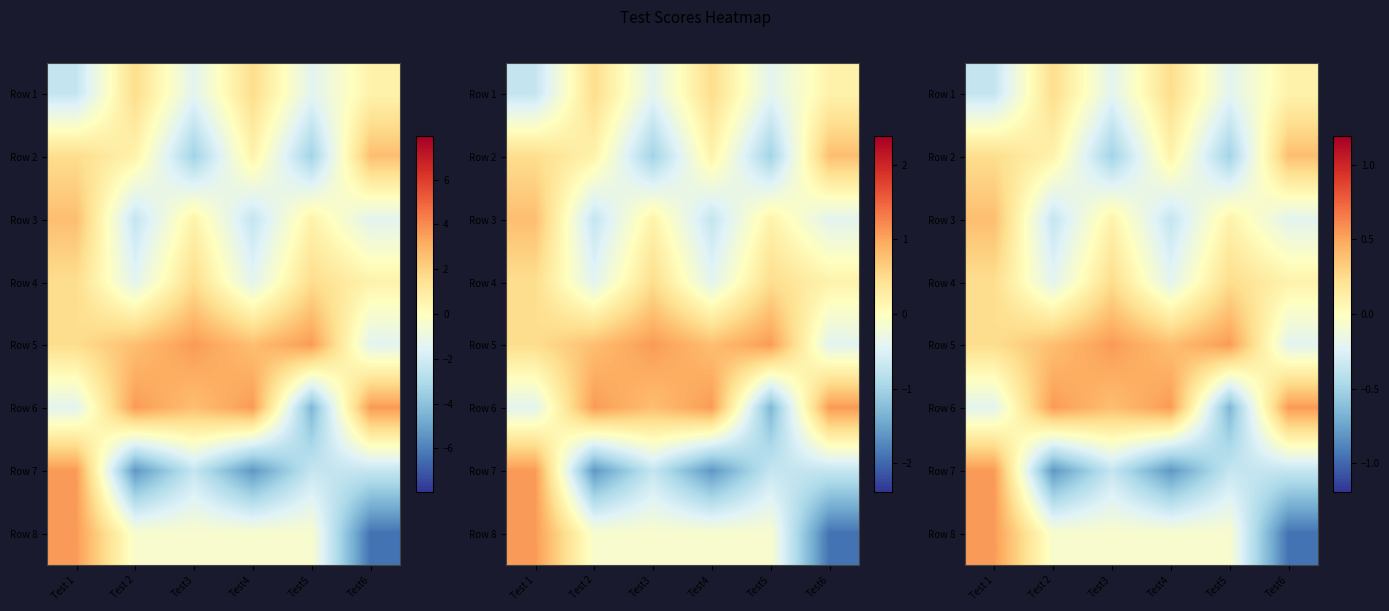

What is the sum of all Row 2 values?

-0.2